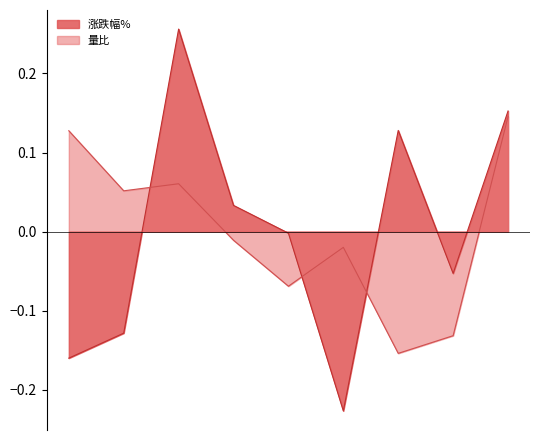

What is the spread (max minus min) of values at 2022-11-17?

0.2